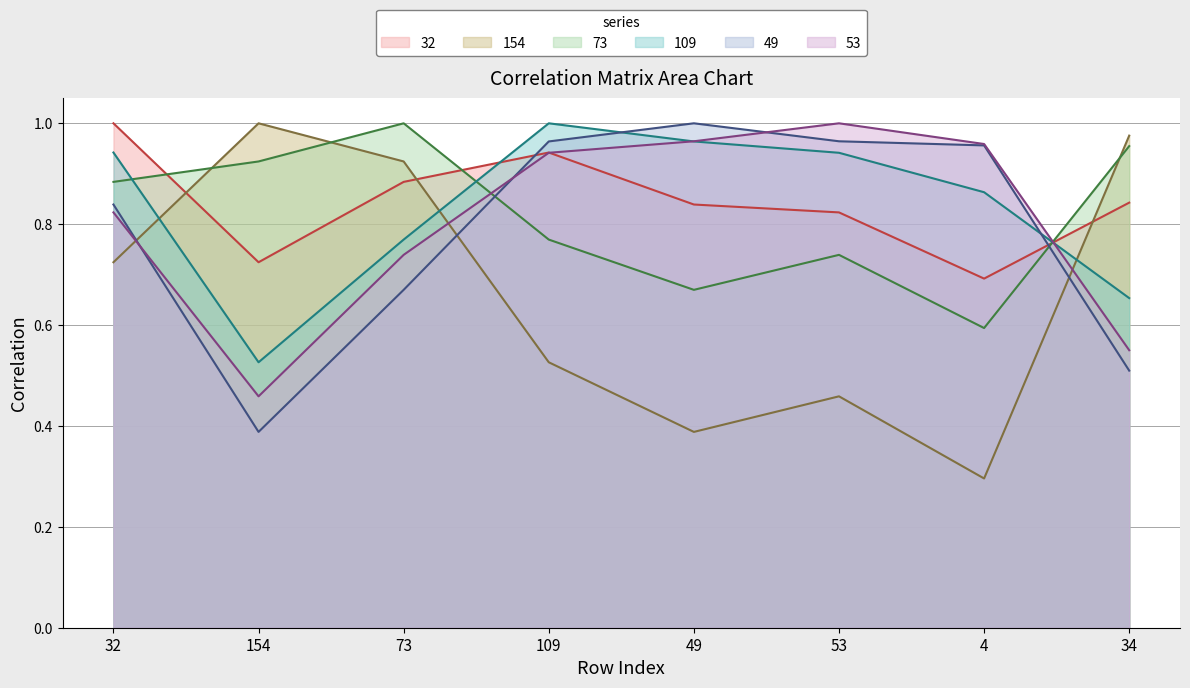

What is the sum of all 32 values?

6.7